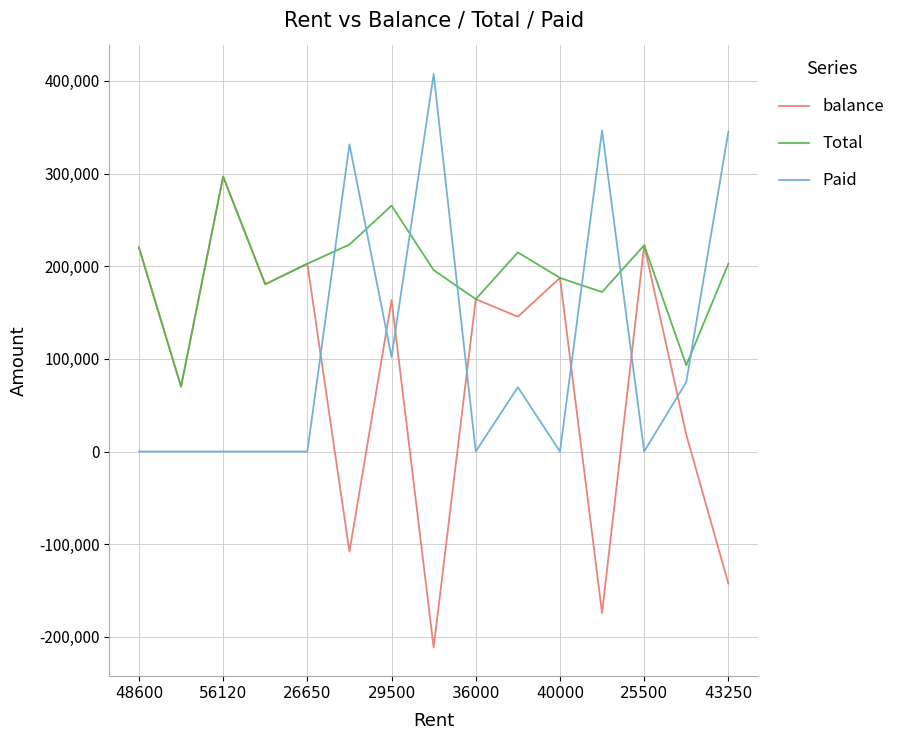

Which series ends up on top after the final intersection of Paid and balance?

Paid